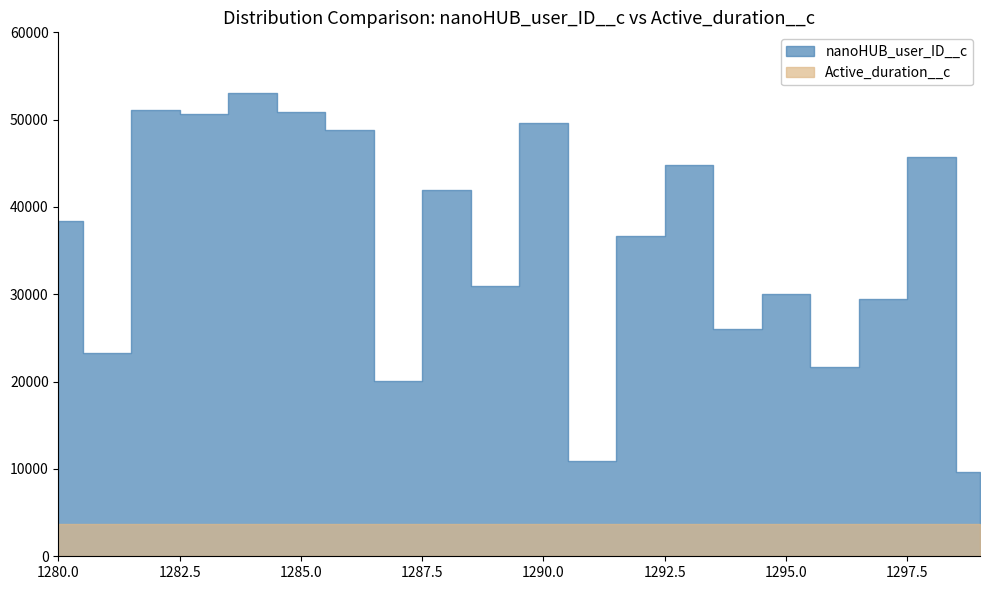

True or false: Active_duration__c and nanoHUB_user_ID__c cross at least once.

False